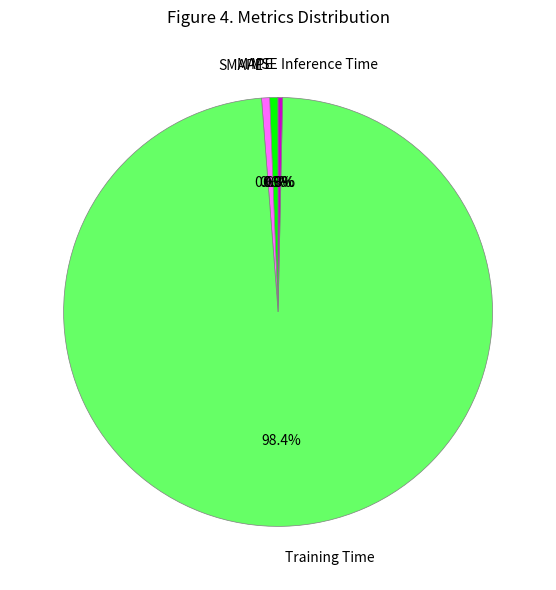

Which category has the biggest portion of the pie?

Training Time